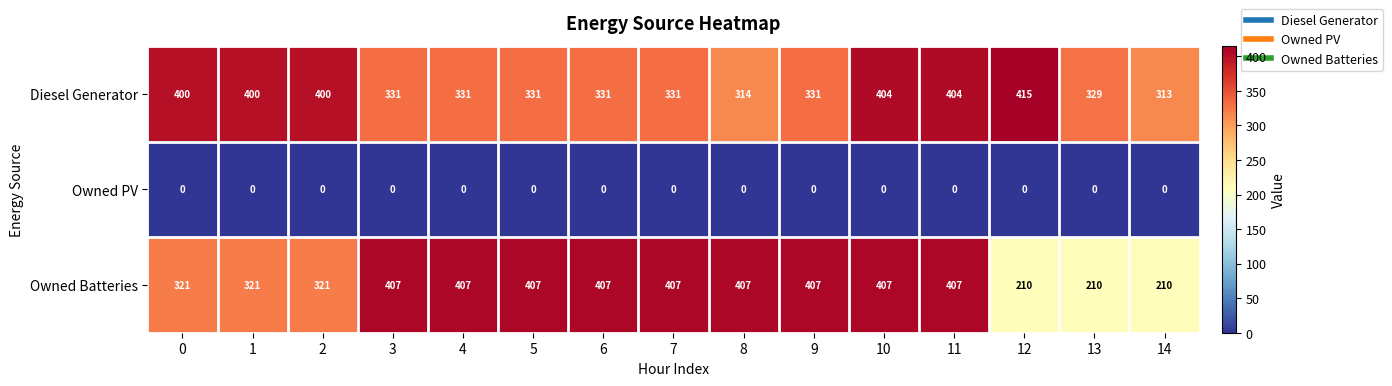

Which category has the highest value across all series?

12